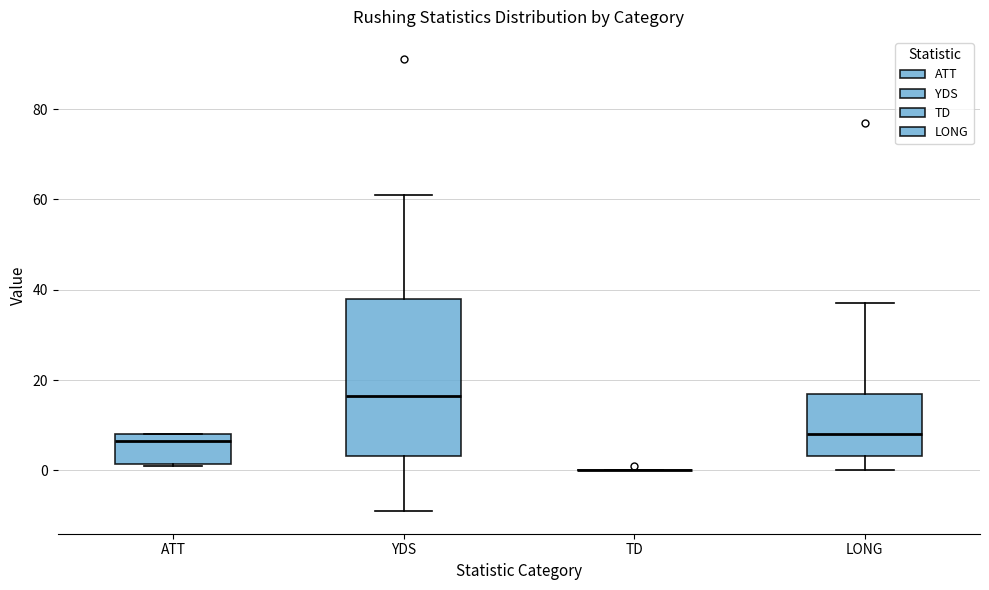

Which box is the tallest, from its lower edge to its upper edge?

YDS